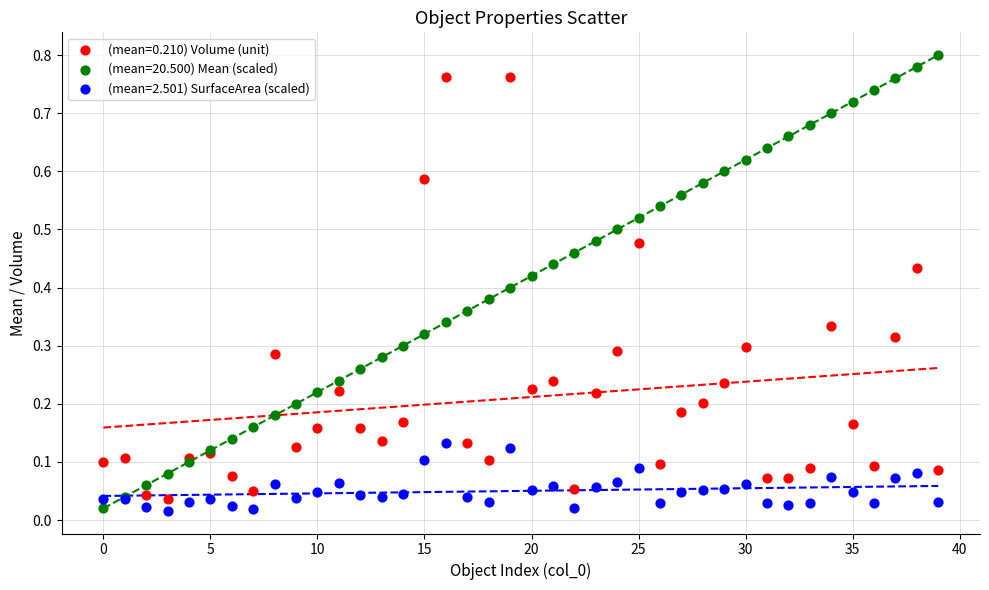

Which series contains the highest Y value?

(mean=20.500) Mean (scaled)